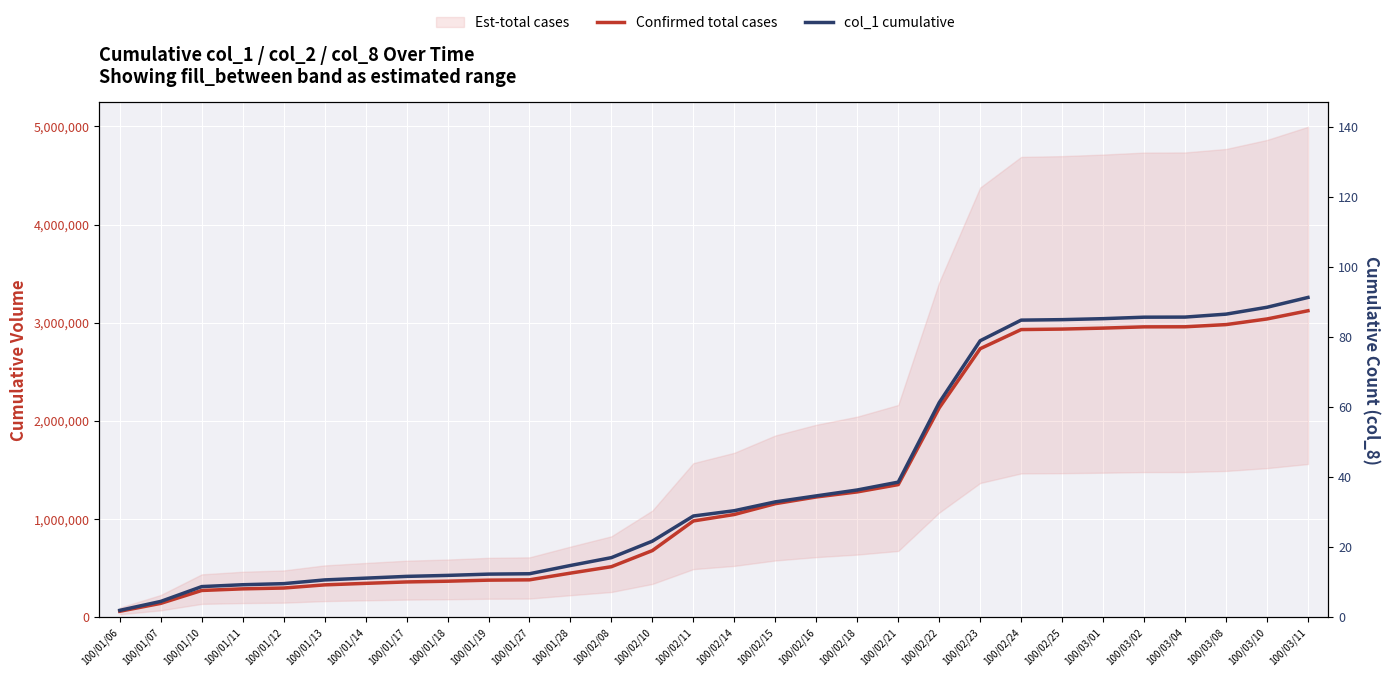

Which label corresponds to the smallest value in the chart?

100/01/06